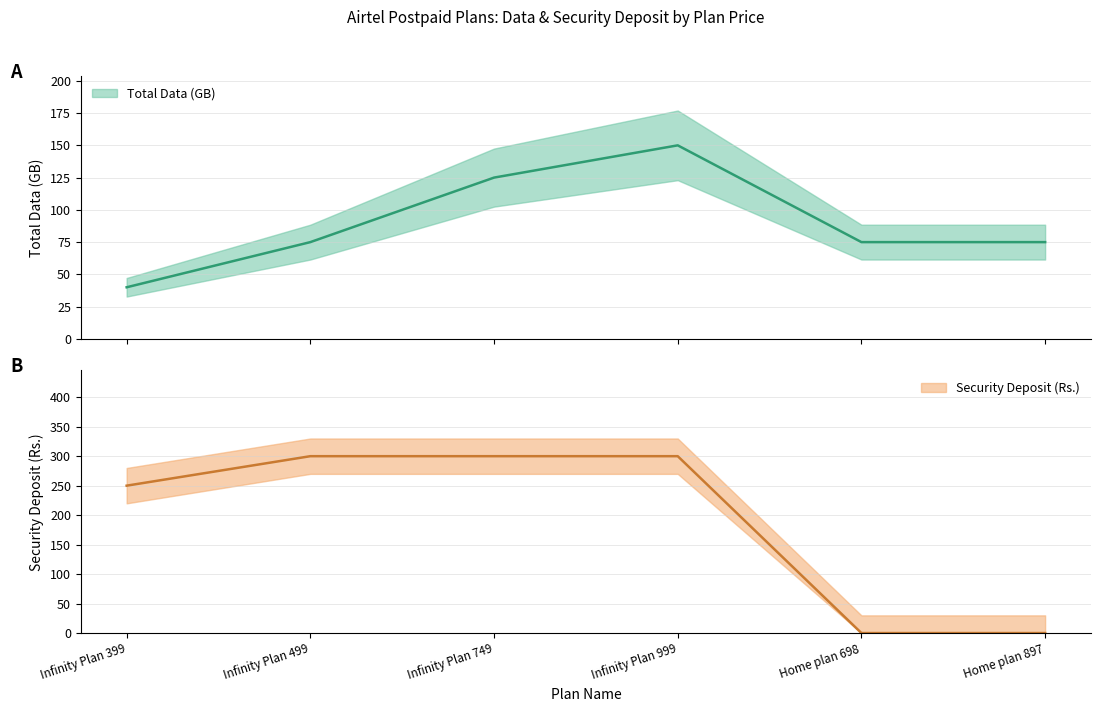

What are all the series names shown in the legend?

Total Data (GB), Security Deposit (Rs.)